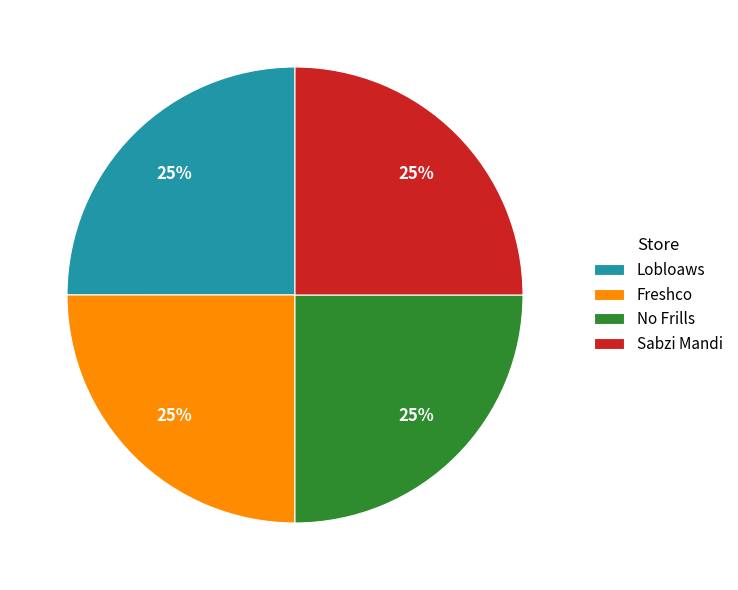

To the nearest percent, what percentage of the pie is No Frills?

25%